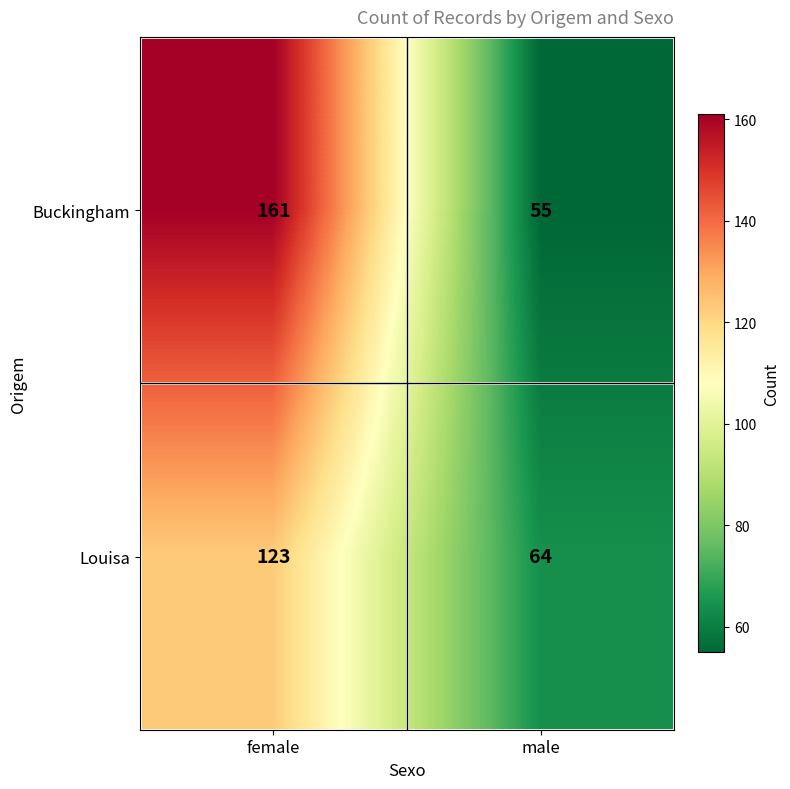

Between female and male, which series saw the biggest shift?

Buckingham